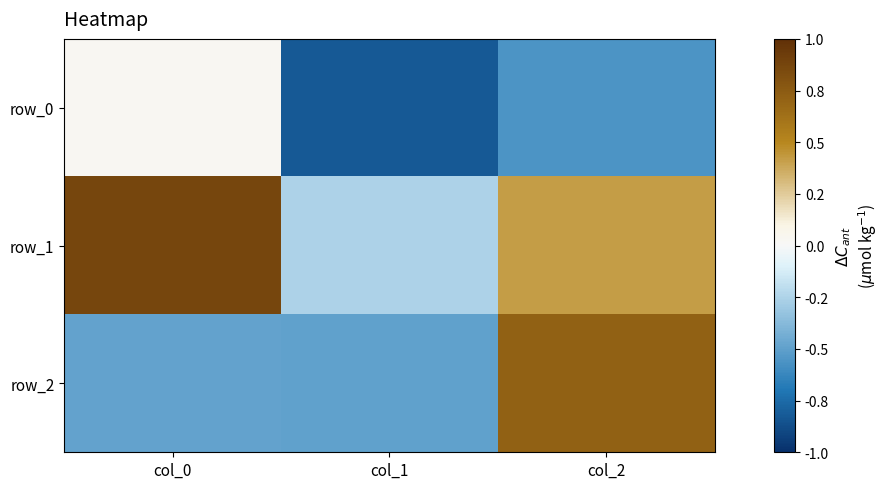

What is the lowest value of the row_1 series?

-0.3